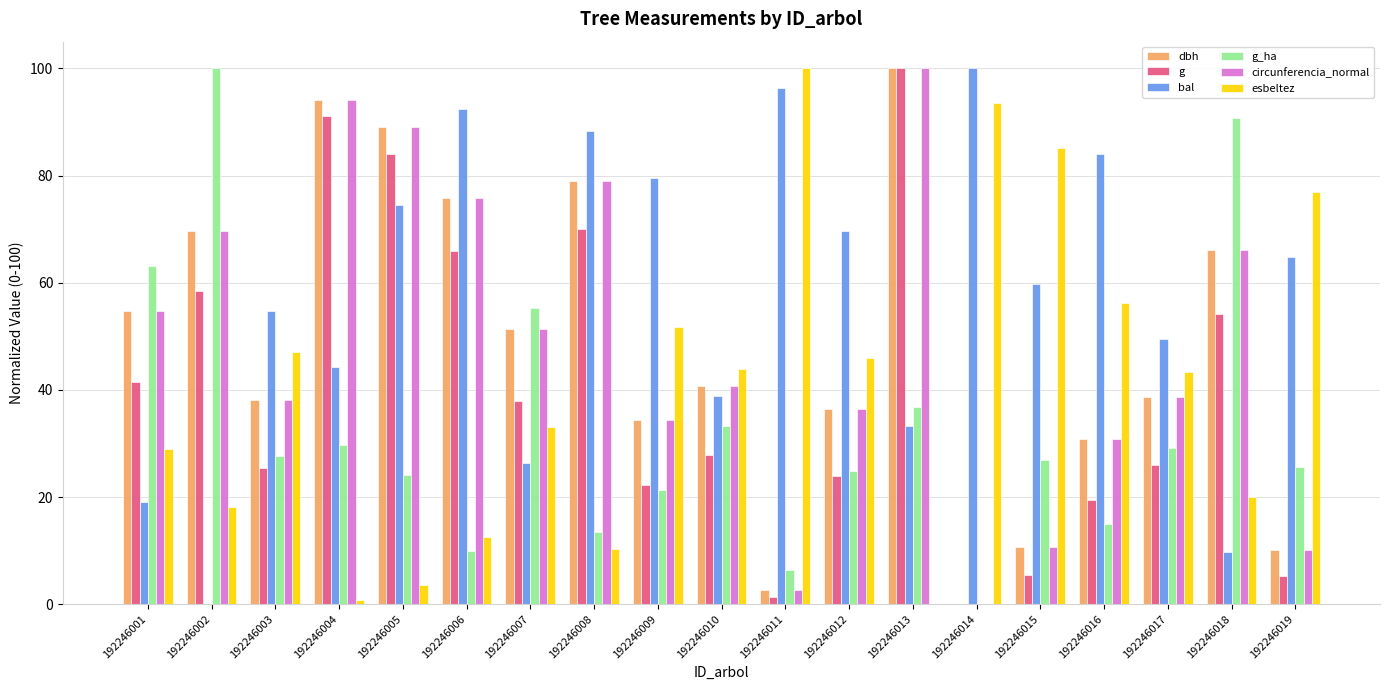

What is the sum of all circunferencia_normal values?

922.6